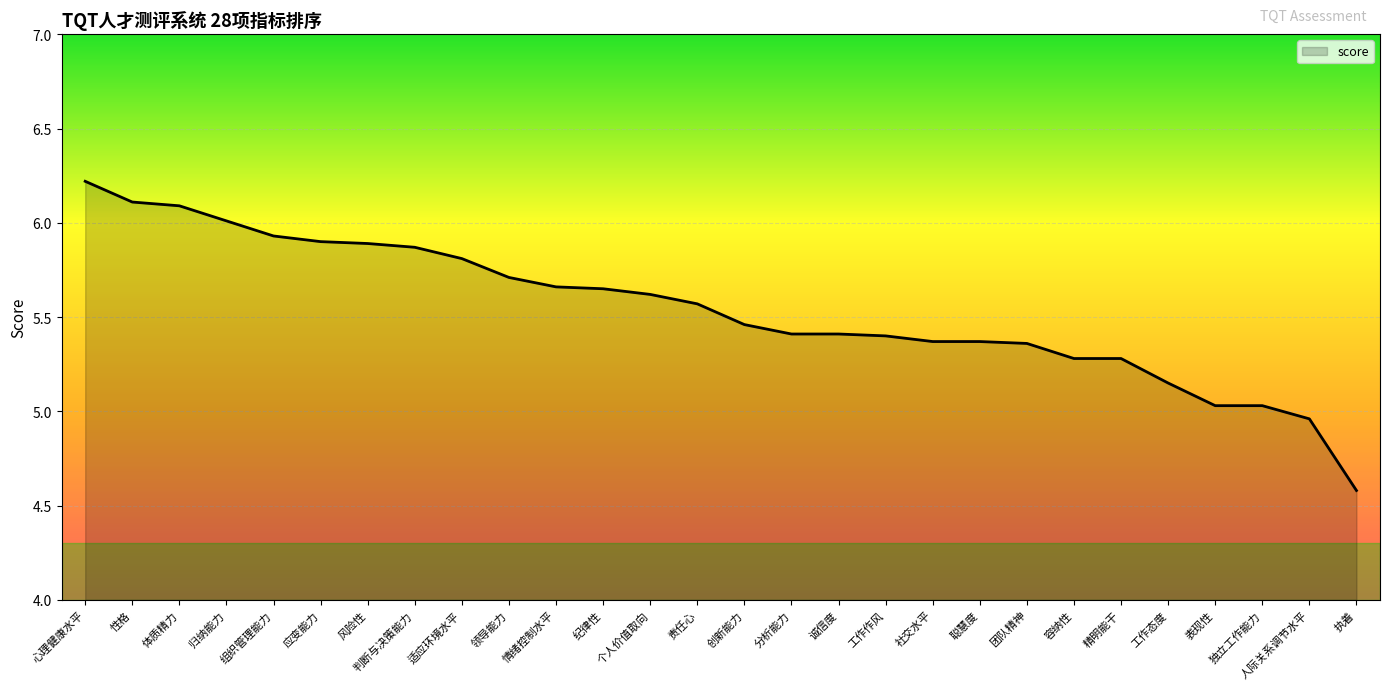

Which category has the highest value across all series?

心理健康水平